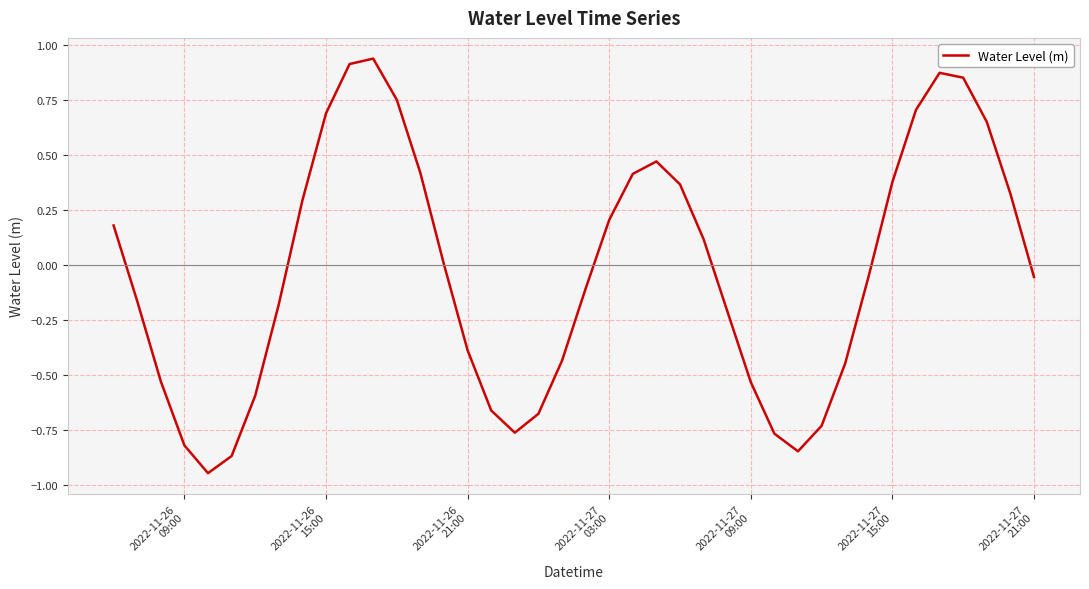

Reading left to right, what are all the values shown in this chart?

0.2	-0.2	-0.5	-0.8	-0.9	-0.9	-0.6	-0.2	0.3	0.7	0.9	0.9	0.8	0.4	0.0	-0.4	-0.7	-0.8	-0.7	-0.4	-0.1	0.2	0.4	0.5	0.4	0.1	-0.2	-0.5	-0.8	-0.8	-0.7	-0.4	-0.0	0.4	0.7	0.9	0.9	0.7	0.3	-0.1